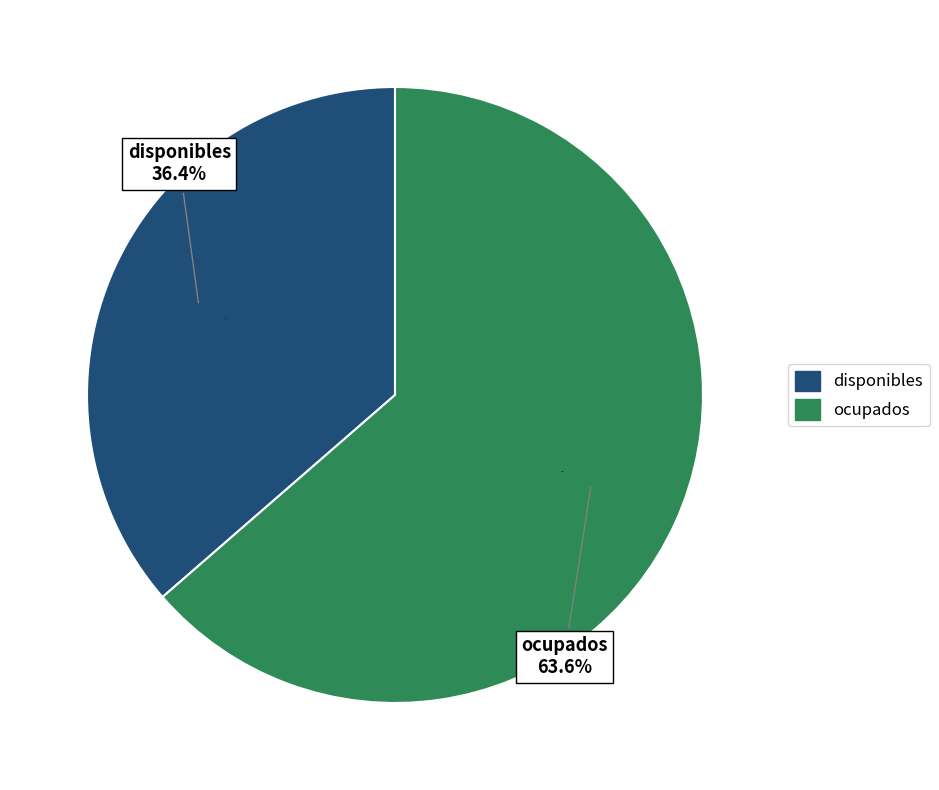

Between disponibles and ocupados, which is larger?

ocupados